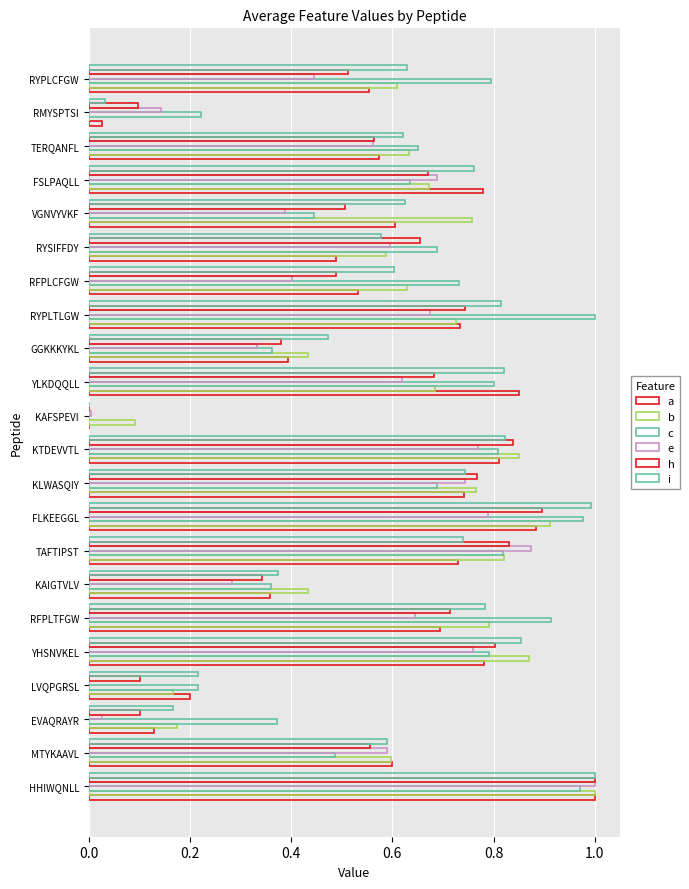

Count the number of data series in this chart.

6